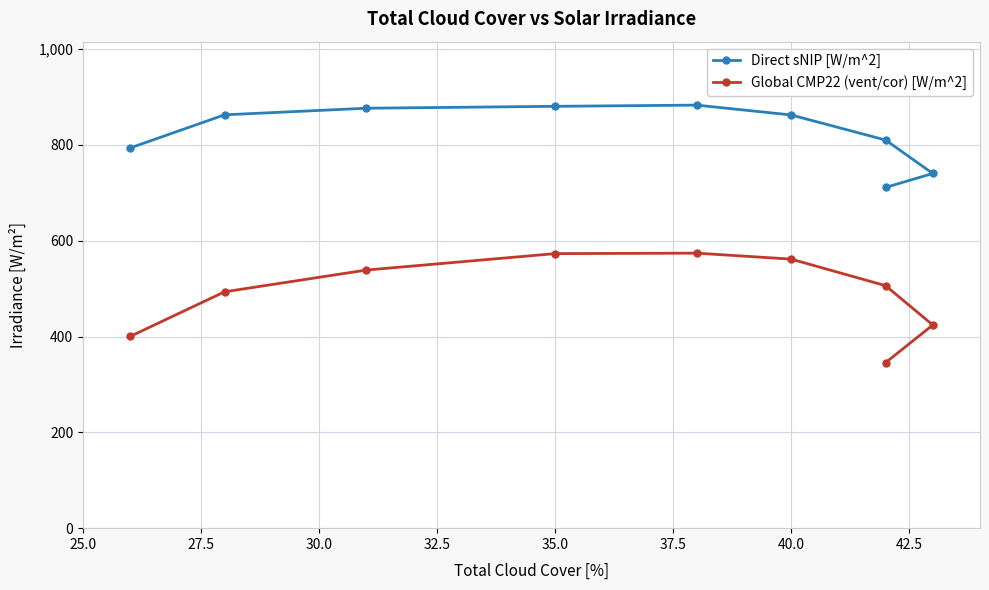

What position from the left is 27.5?

2